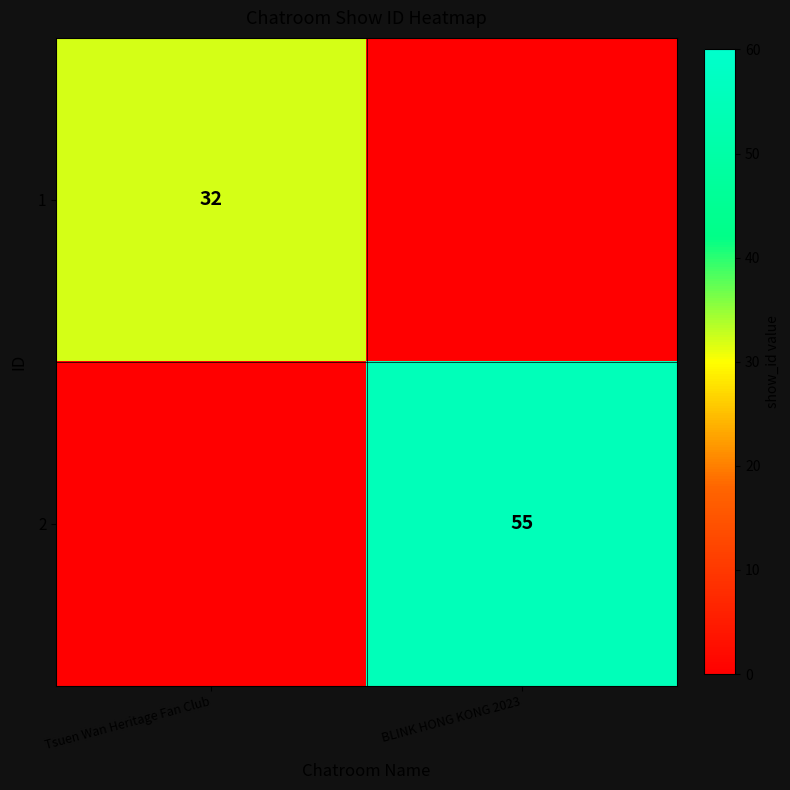

The 2 series shows 22 at BLINK HONG KONG 2023. True or false?

False